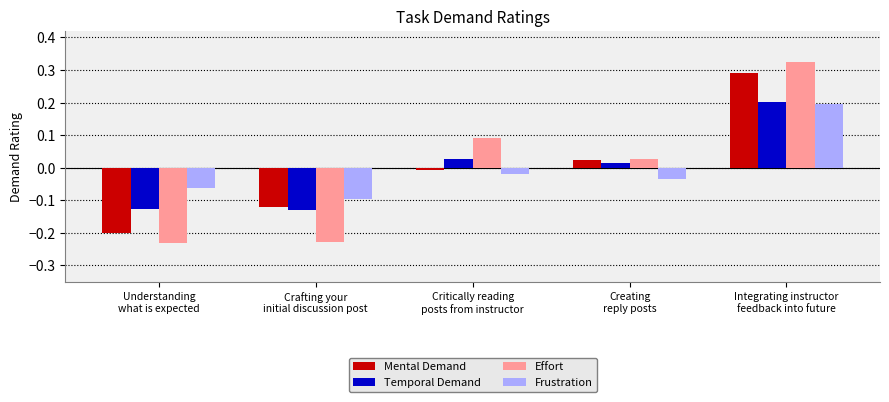

At which label is Frustration closest to 0?

Critically reading
posts from instructor